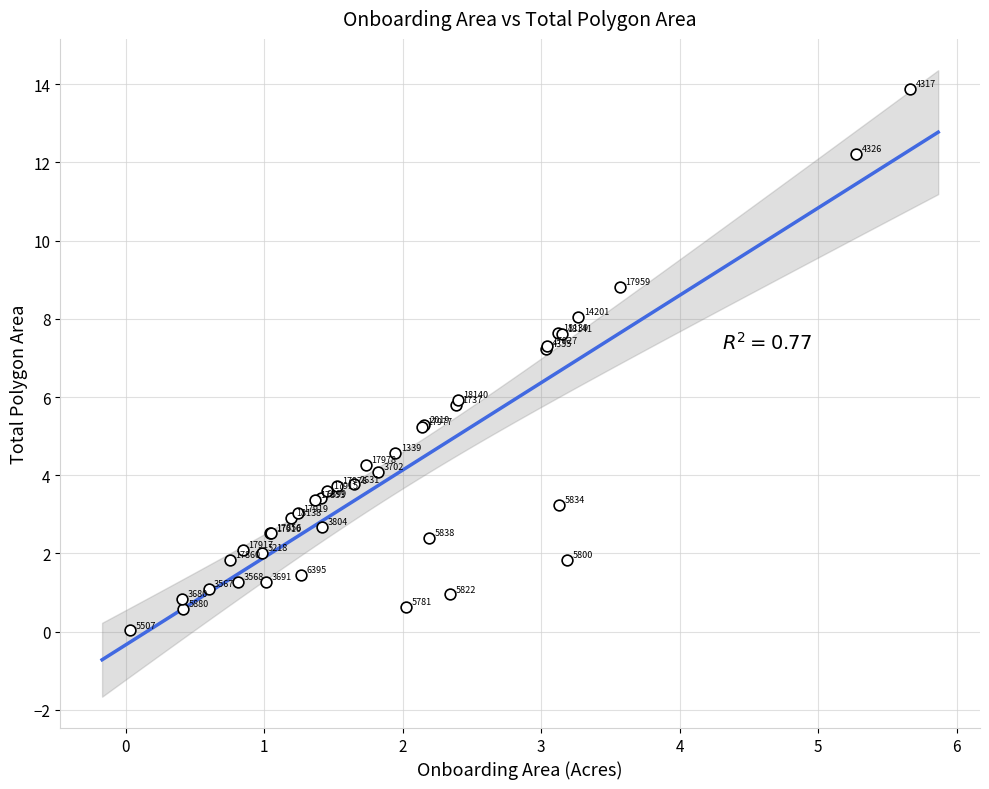

What Y value in the scatter plot is closest to 6?

5.9